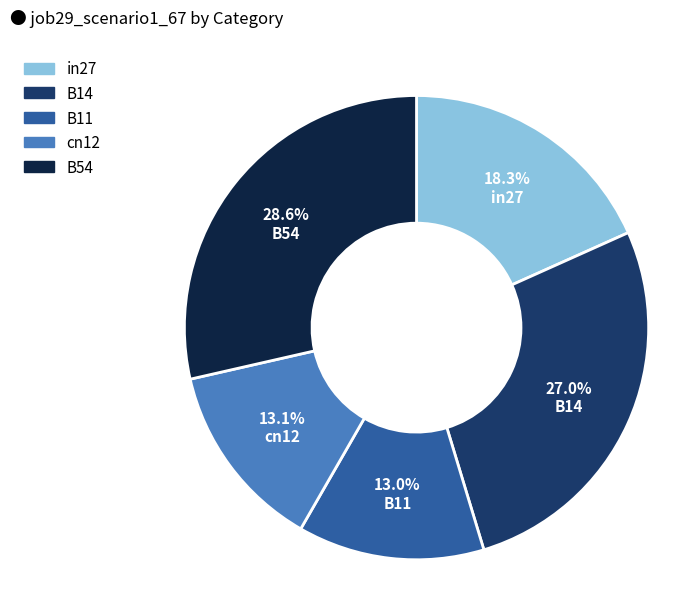

To the nearest percent, what percentage of the pie is B14?

27%